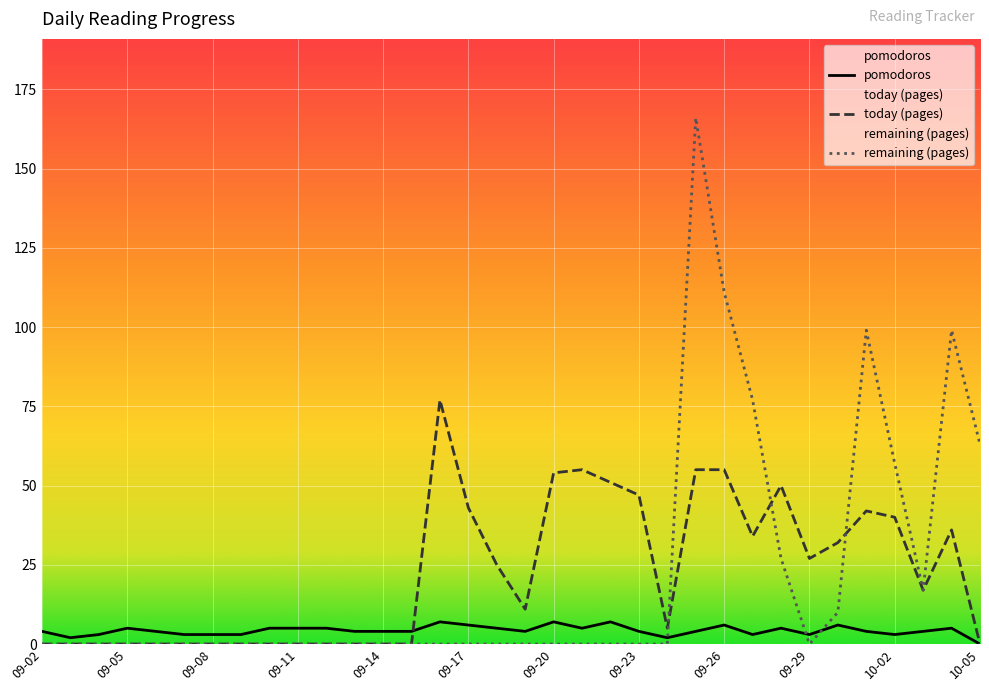

What is the maximum value for remaining (pages)?

166